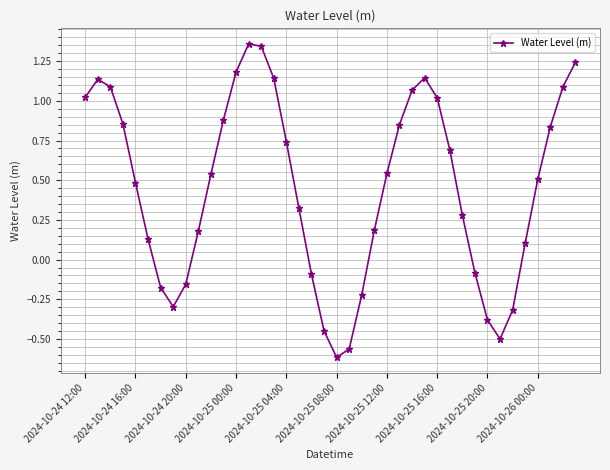

How many interior local valleys (lower than both neighbors) does the data have?

3